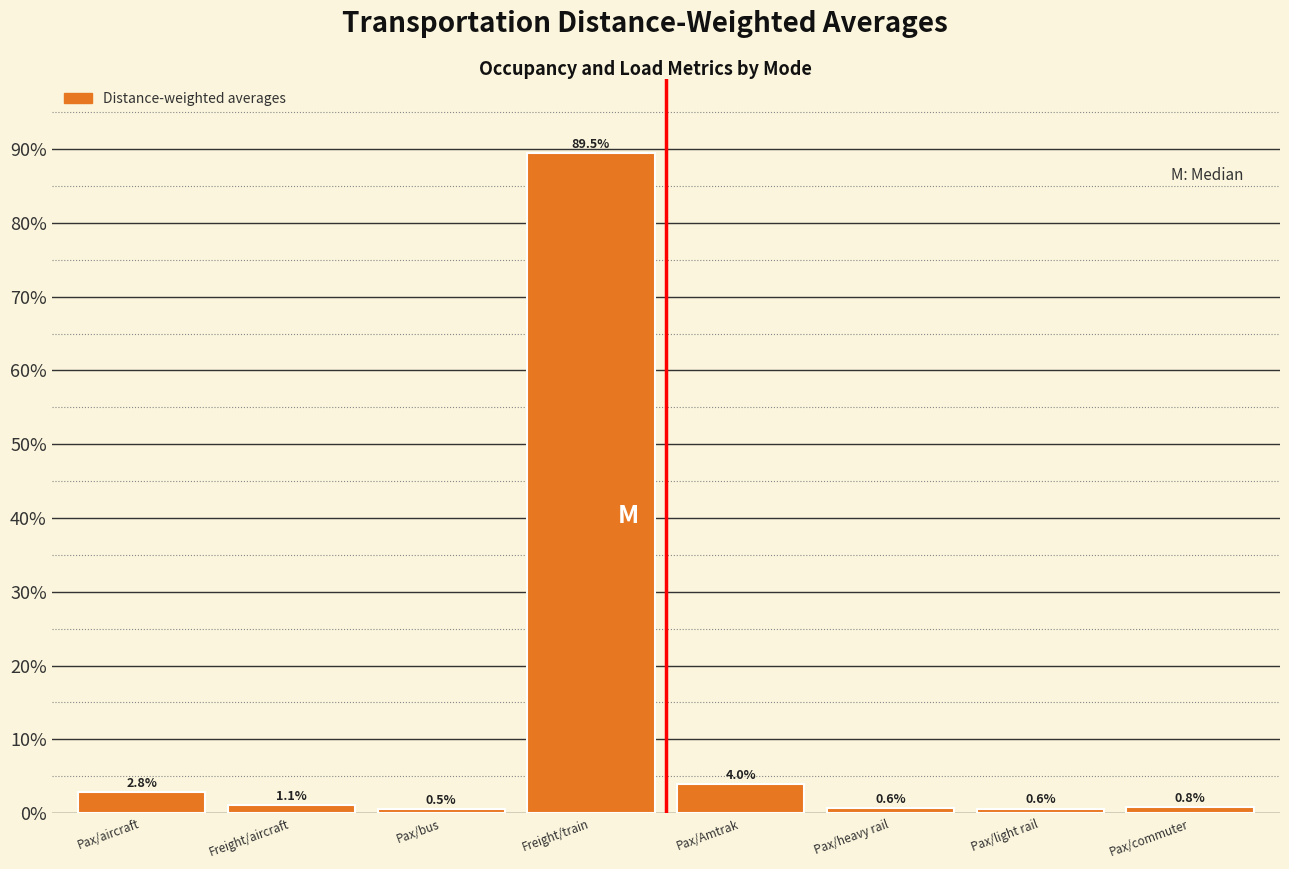

Reading left to right, transcribe all the data shown in this chart.

2.8	1.1	0.5	89.5	4.0	0.6	0.6	0.8